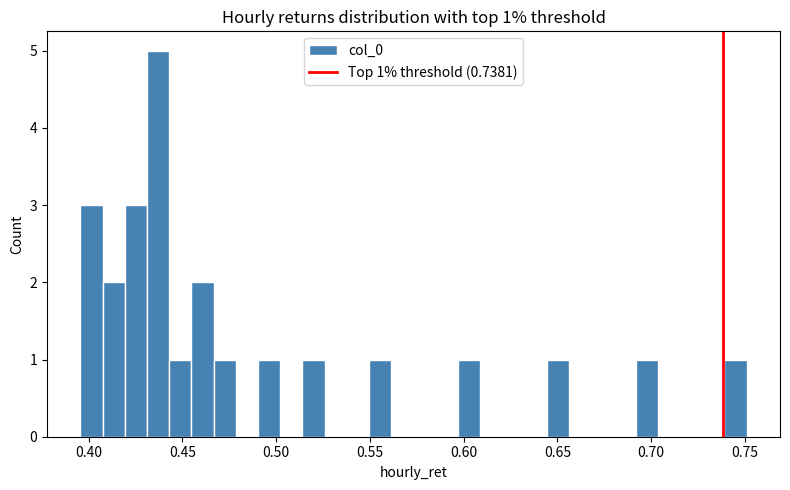

Around what value on the x-axis is the tallest bar? Give the approximate position of its centre, as read against the axis.

0.435